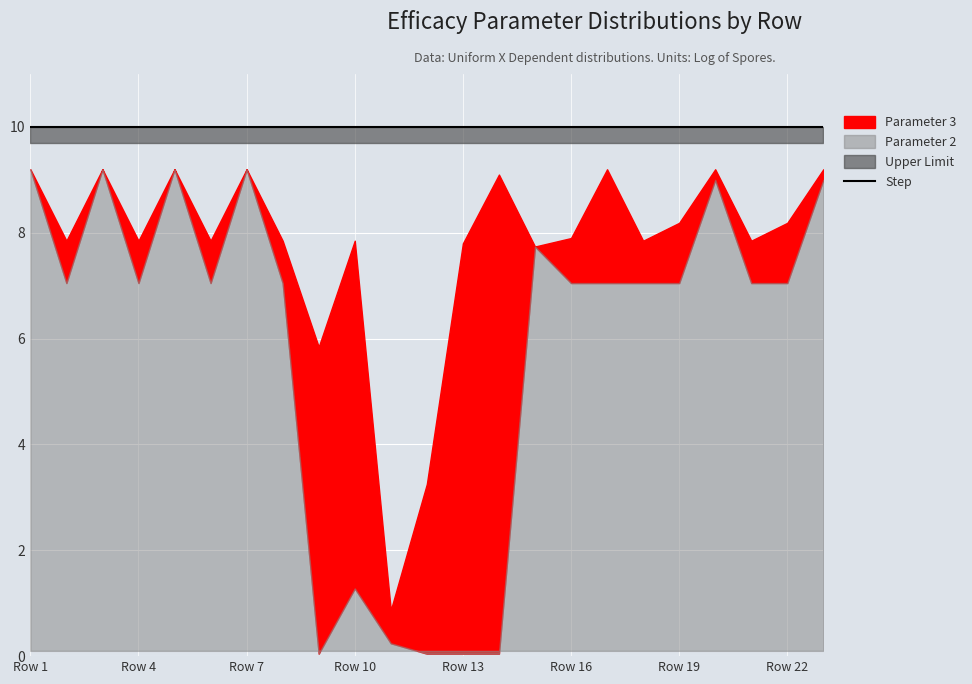

Is the value of Parameter 3 at 0 greater than the value of Upper Limit at 0?

No